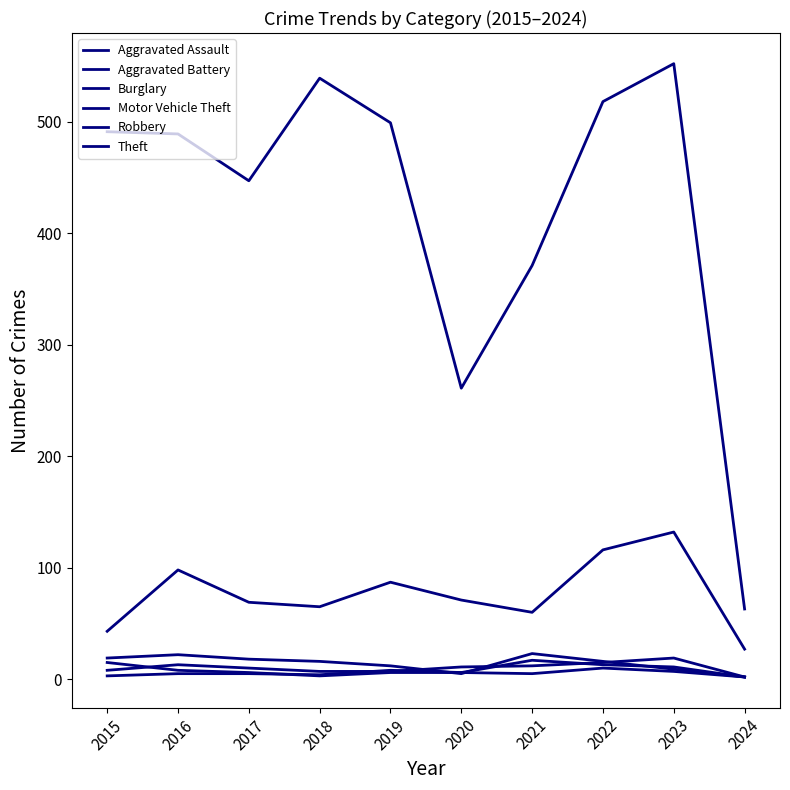

What is the difference between the maximum and minimum values in the Aggravated Battery series?

15